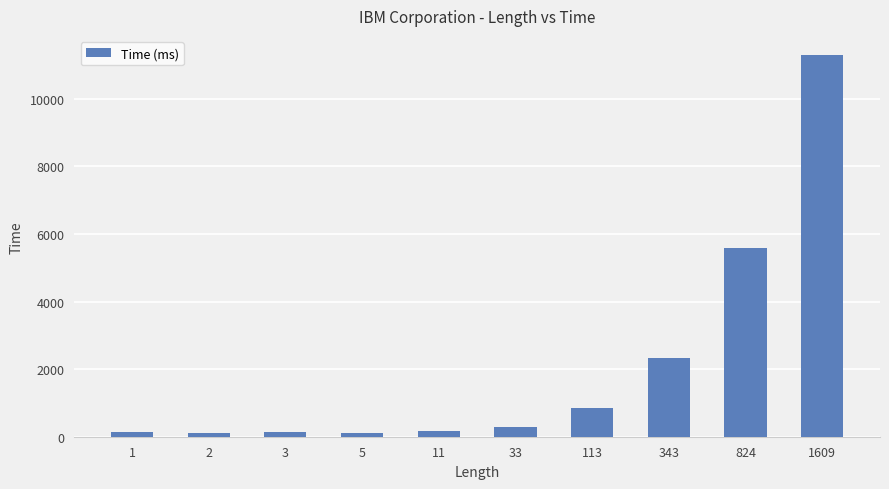

What is the difference between the maximum and second lowest values?

11188